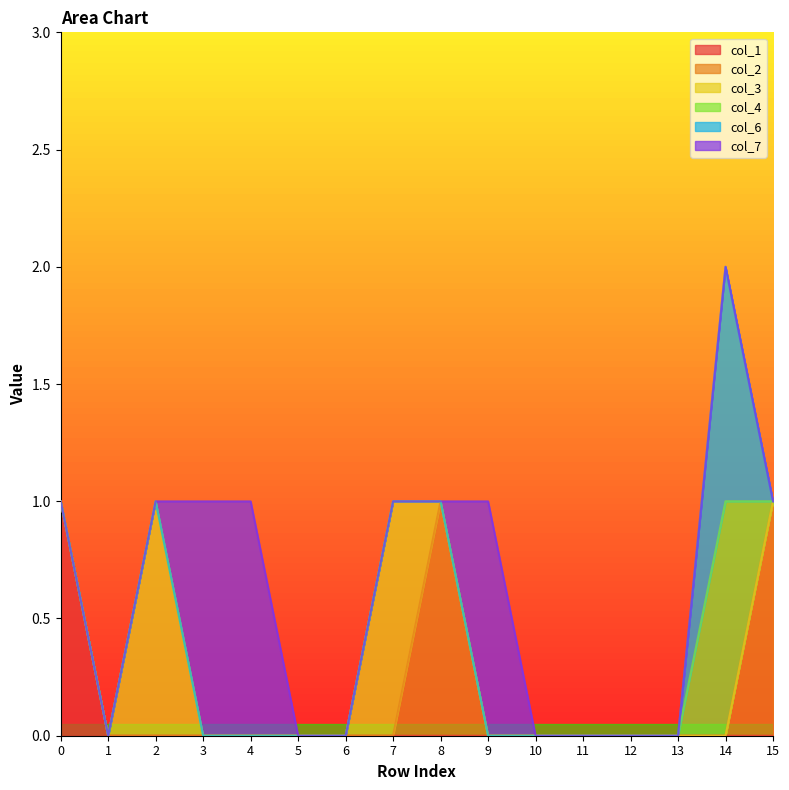

At which label does col_6 reach its peak?

14